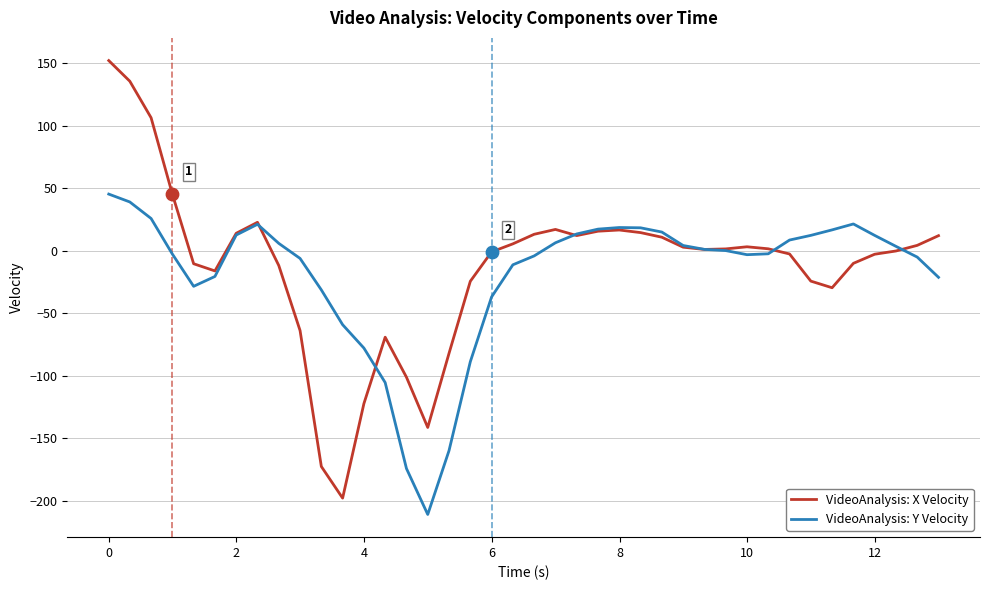

Which series has the widest spread of values?

VideoAnalysis: X Velocity